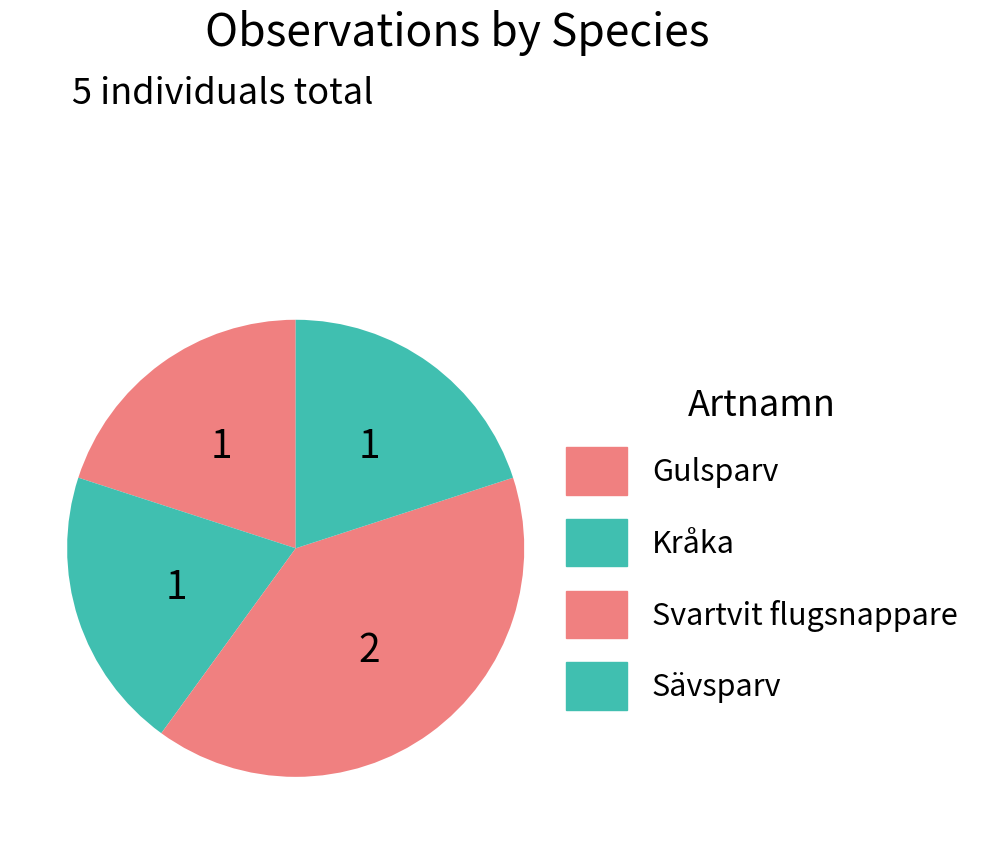

The Gulsparv slice represents 20% of the pie. True or false?

True